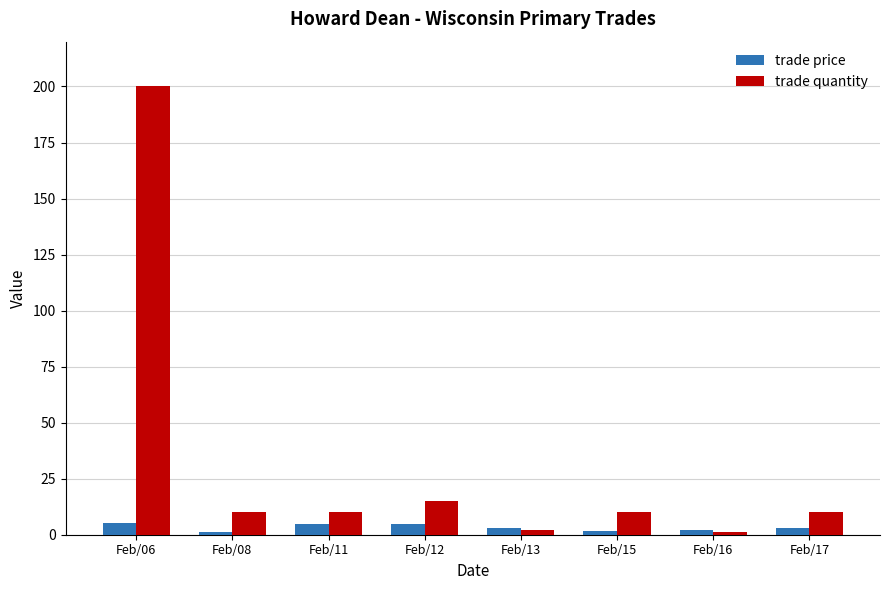

Rank the series by their average value, from highest to lowest.

trade quantity, trade price